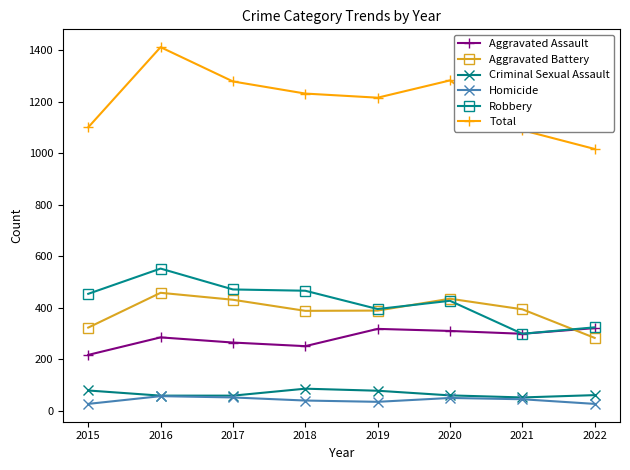

Which series changed the most between 2019 and 2021?

Total